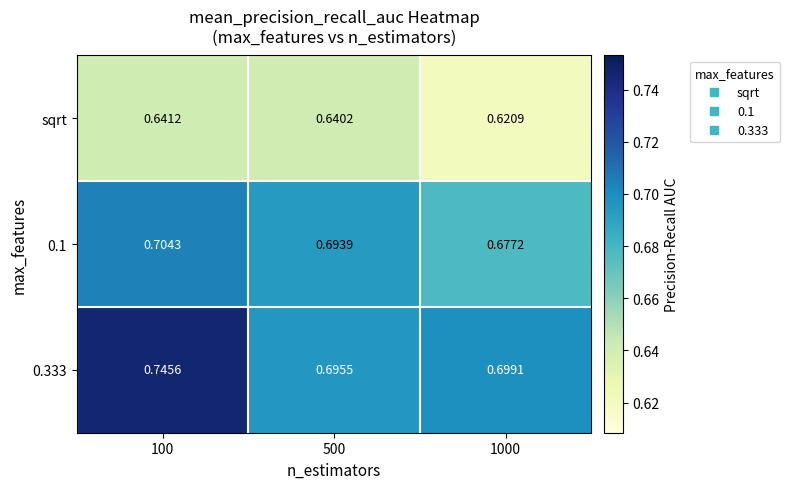

Which series has the largest range (max minus min)?

0.333